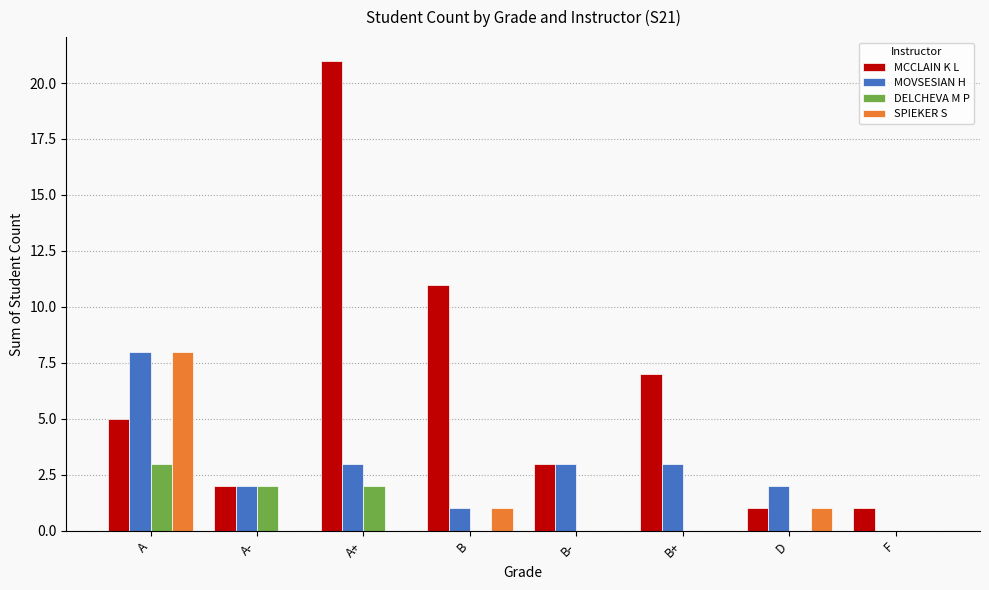

How many groups of bars are there?

8